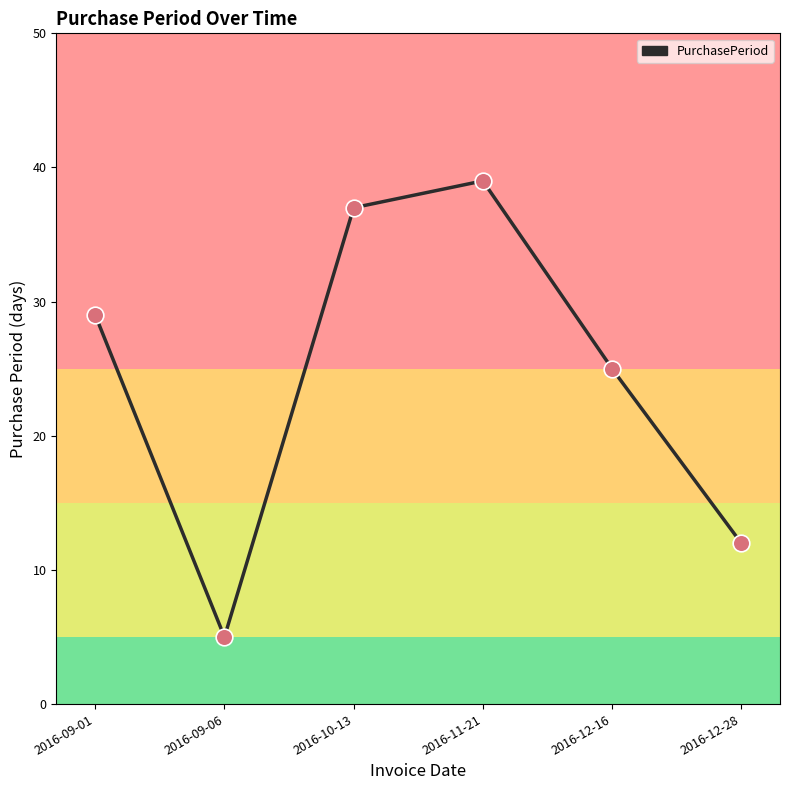

Between 2016-11-21 and 2016-12-28, which is larger?

2016-11-21